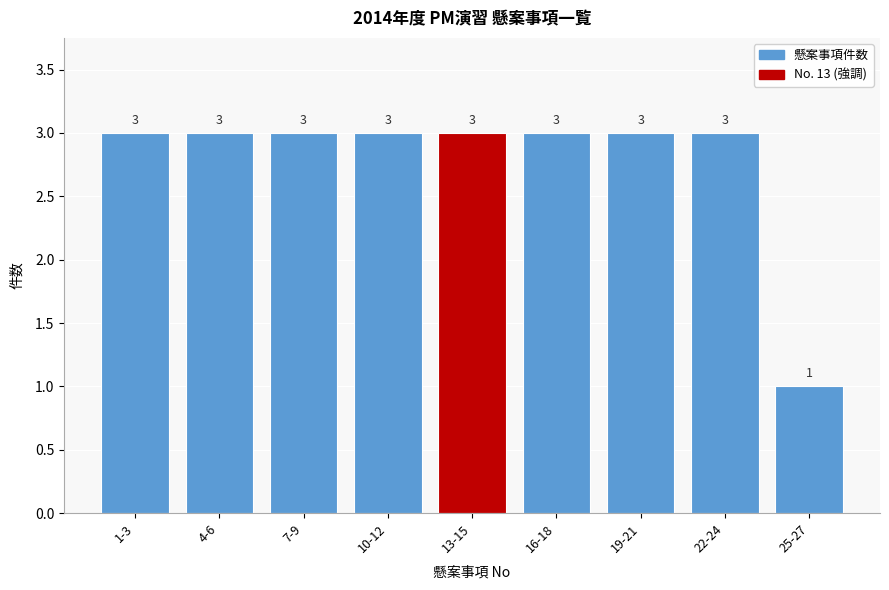

Reading left to right, extract all data points from this chart.

3	3	3	3	3	3	3	3	1